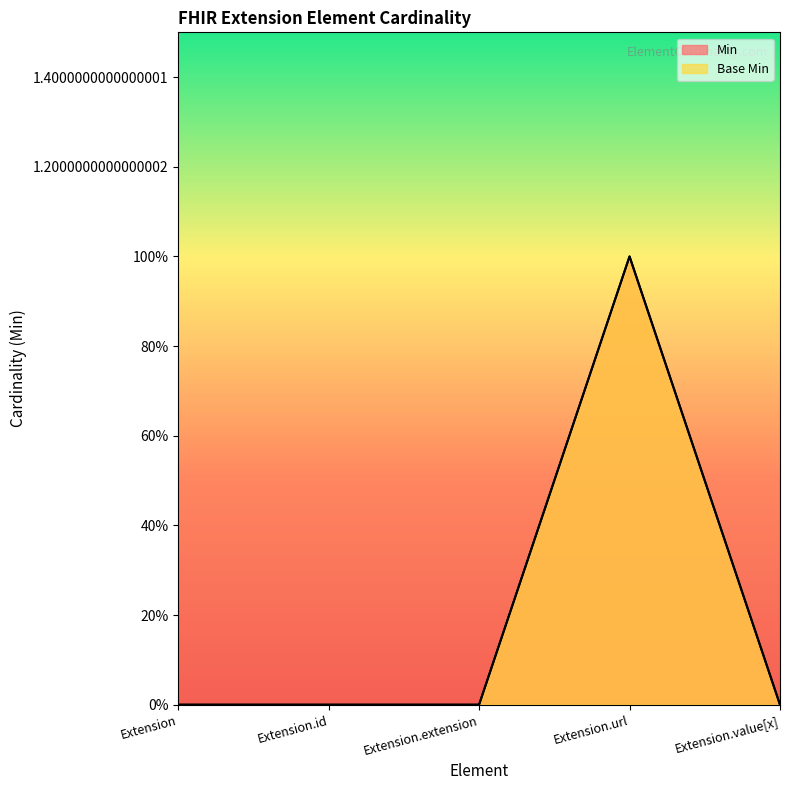

True or false: Base Min and Min intersect in this chart.

False